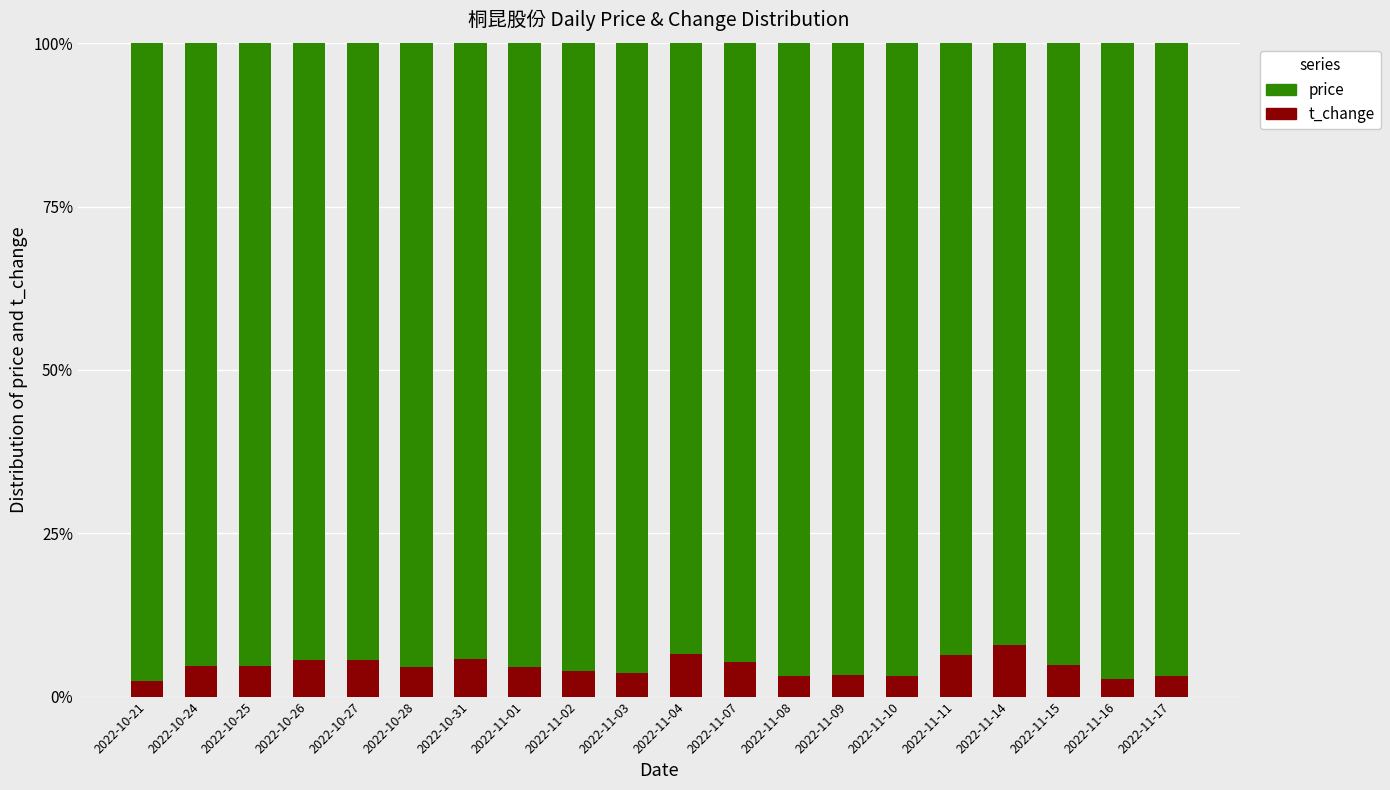

What is the total value across all series at 2022-10-31?

100.0